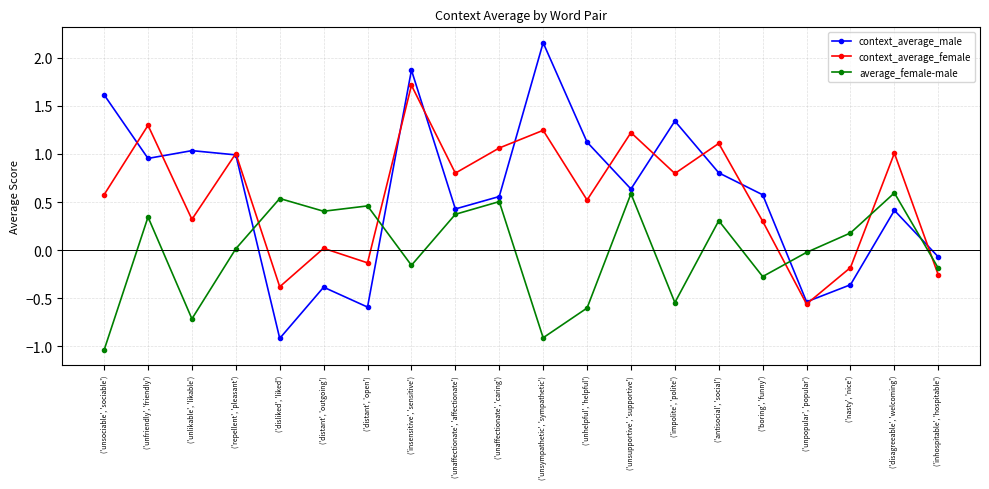

What is the difference between the maximum and second lowest values in the context_average_male series?

2.7